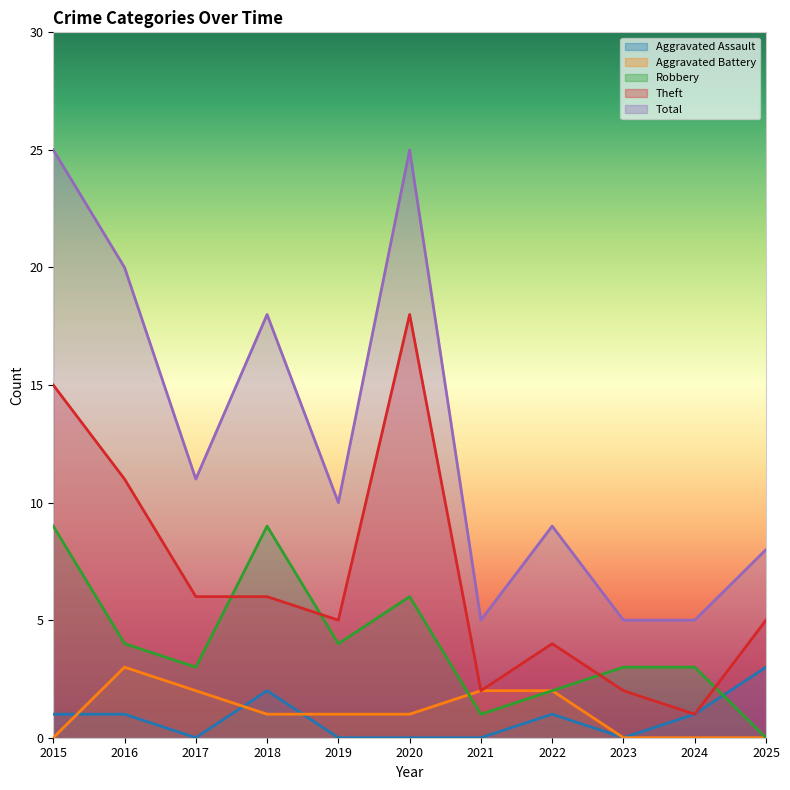

Does the chart display data point markers on the line(s)?

No